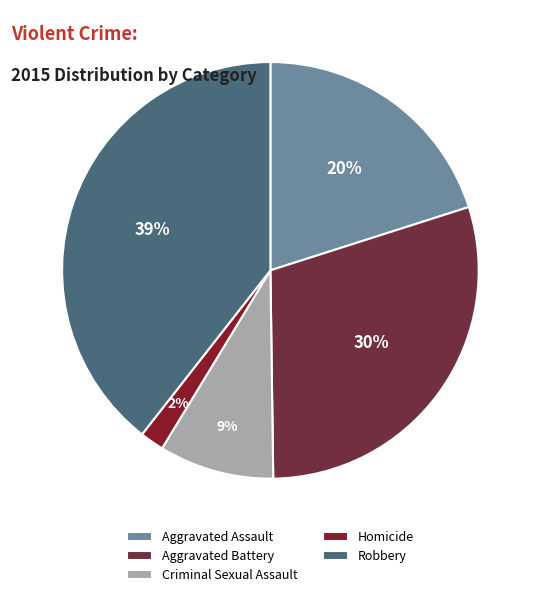

How many segments does this pie chart have?

5